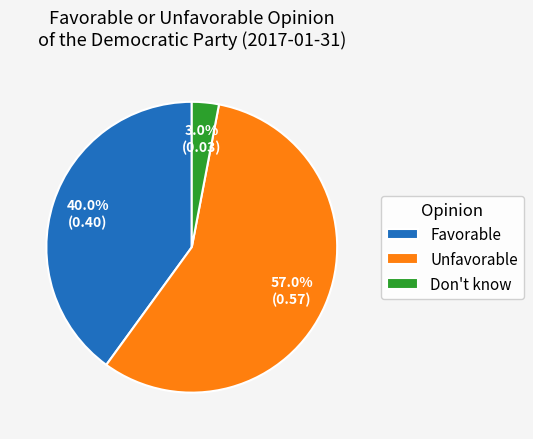

What is the majority slice?

Unfavorable